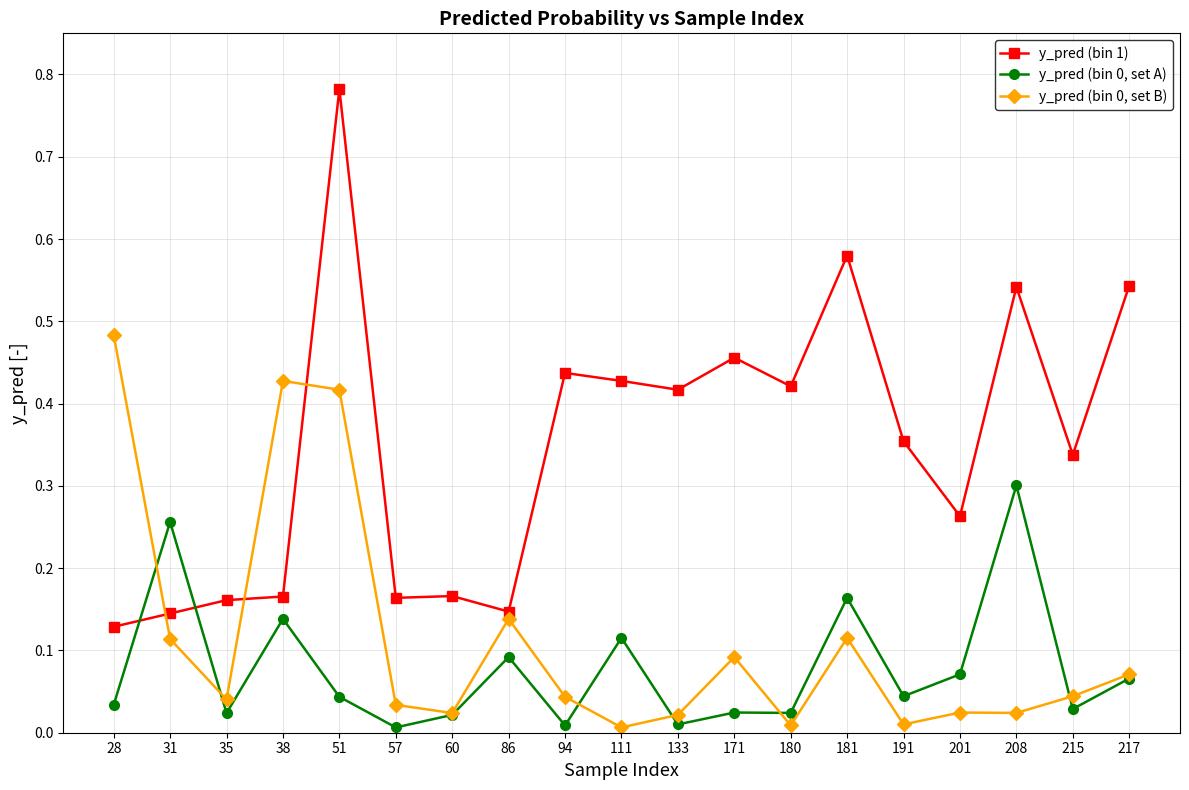

Does the chart have visible grid lines?

Yes